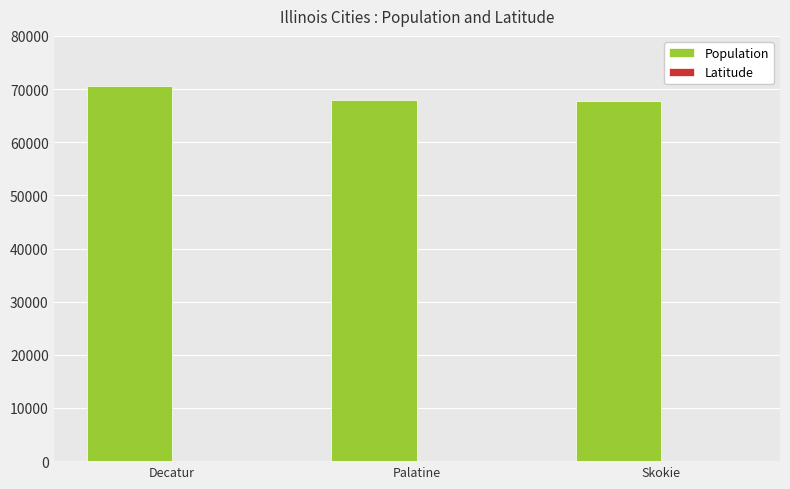

At which category is the sum across all series the highest?

Decatur